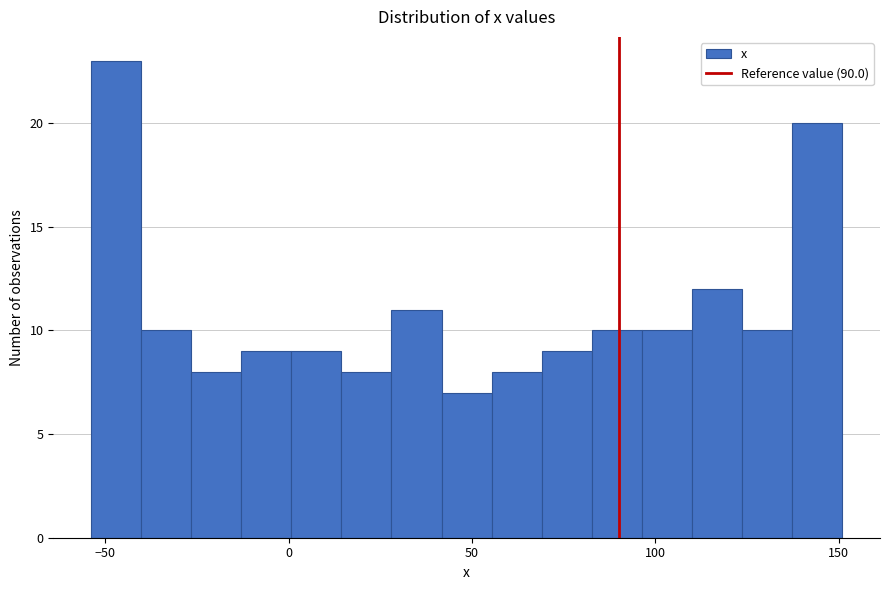

Read against the x-axis, roughly where is the centre of the tallest bar?

-45